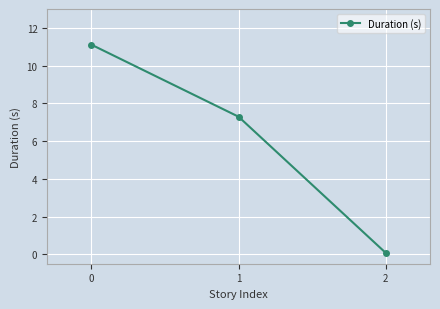

The chart shows a value of 7.3 at 1. True or false?

True